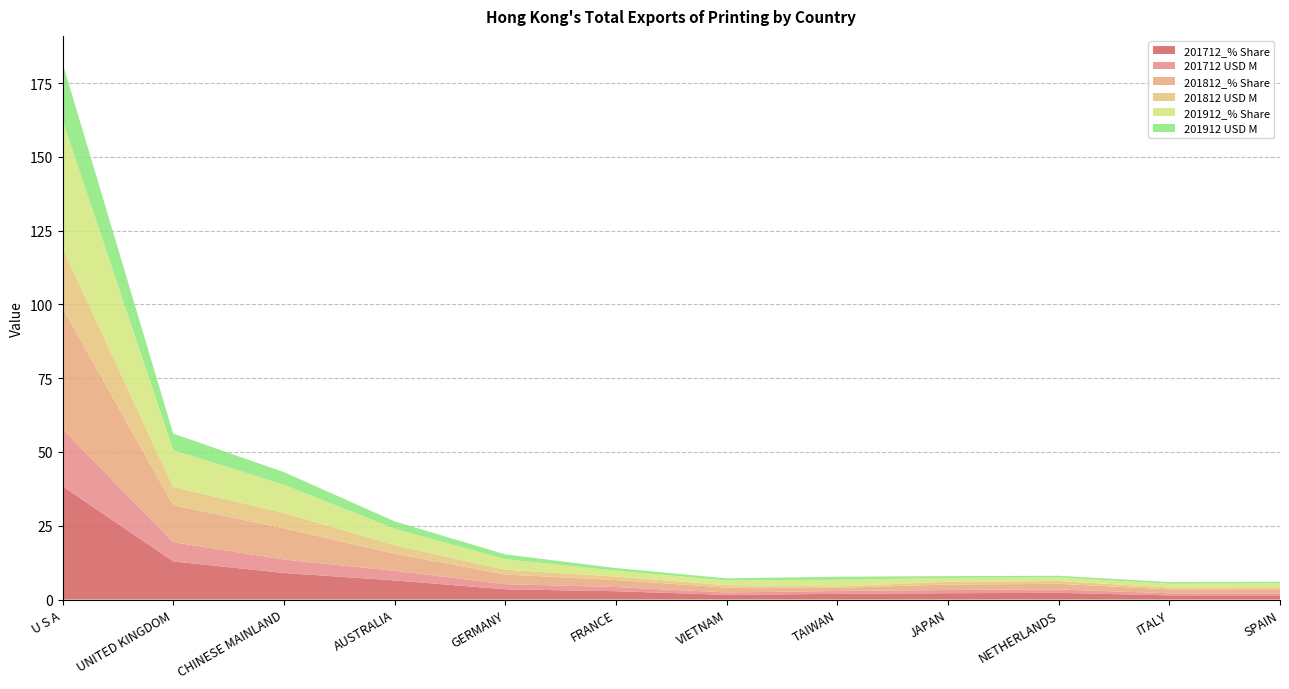

Reading left to right, list all the values displayed in this chart.

201712_% Share: 38.4	12.9	9.0	6.5	3.5	2.8	1.6	1.9	2.1	2.3	1.4	1.4
201712 USD M: 19.4	6.5	4.5	3.3	1.7	1.4	0.8	1.0	1.1	1.1	0.7	0.7
201812_% Share: 41.0	12.6	10.6	5.8	3.3	2.4	1.6	1.1	1.9	1.9	1.3	1.4
201812 USD M: 20.3	6.2	5.2	2.9	1.6	1.2	0.8	0.5	0.9	1.0	0.7	0.7
201912_% Share: 43.3	12.4	9.5	5.6	3.6	2.0	1.6	2.2	1.3	1.2	1.3	1.3
201912 USD M: 19.5	5.6	4.3	2.5	1.6	0.9	0.7	1.0	0.6	0.6	0.6	0.6